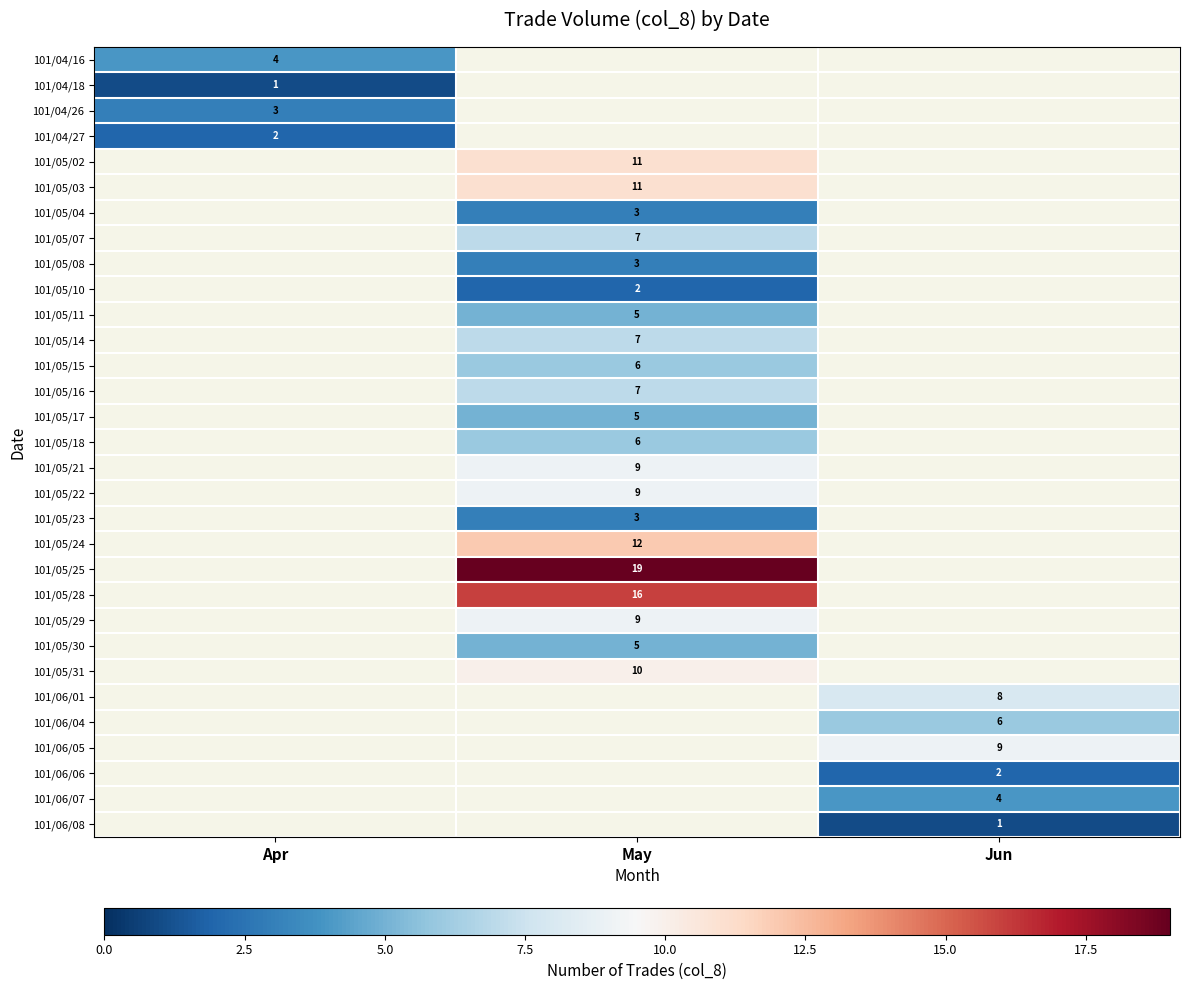

The value of 101/05/21 at May is 9. True or false?

True